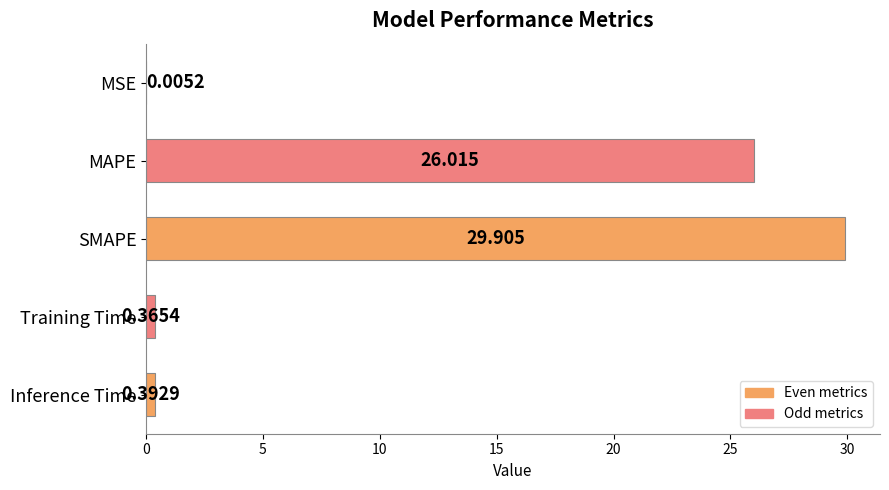

What is the average value?

11.3